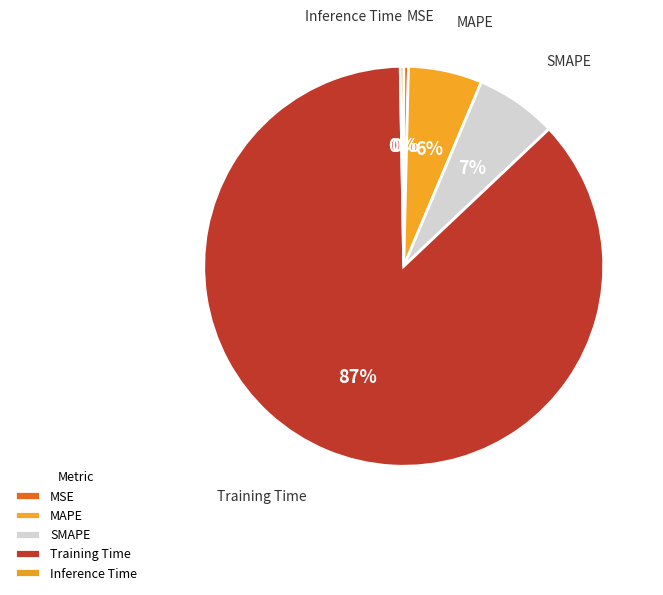

Count the number of slices in the pie.

5